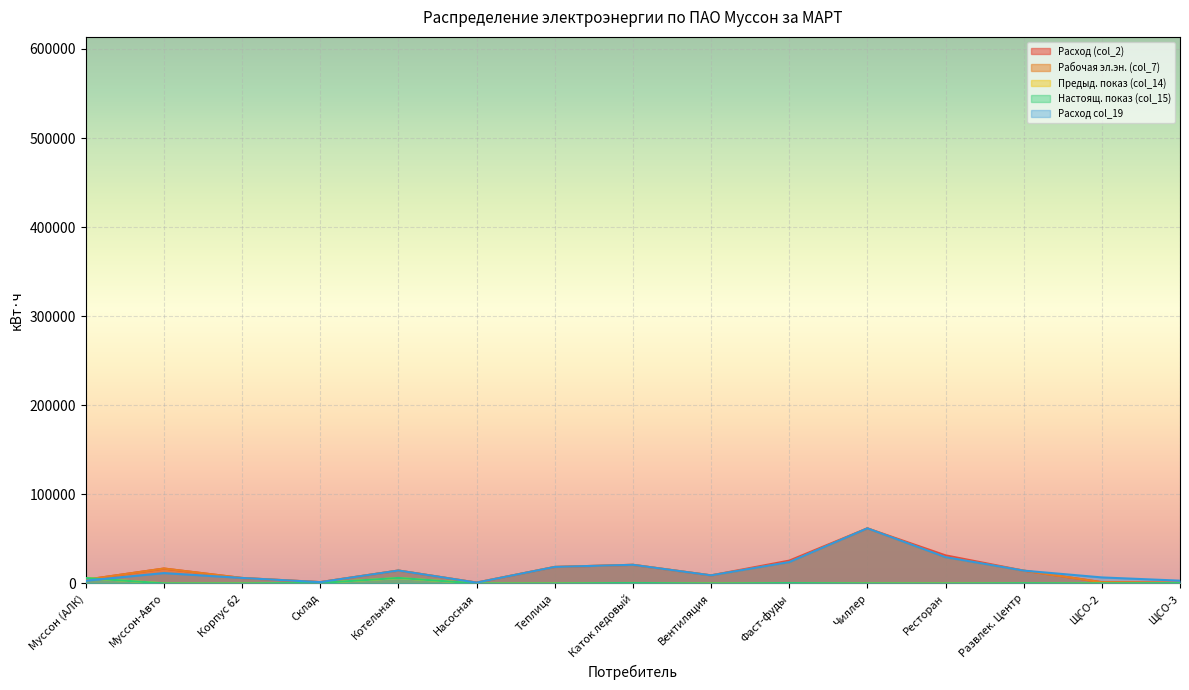

What is the label of the 8th point from the right?

Каток ледовый